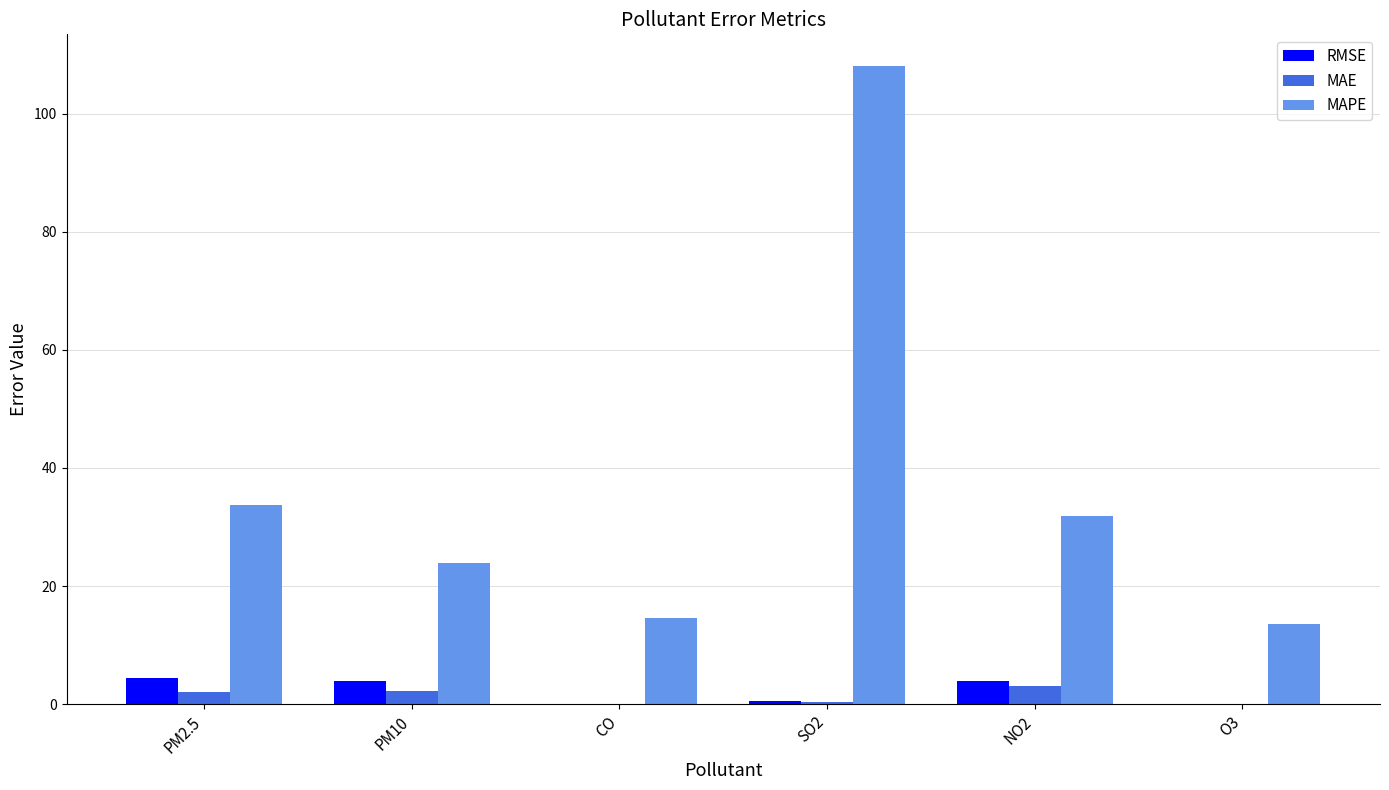

Which series changed the most between PM2.5 and O3?

MAPE